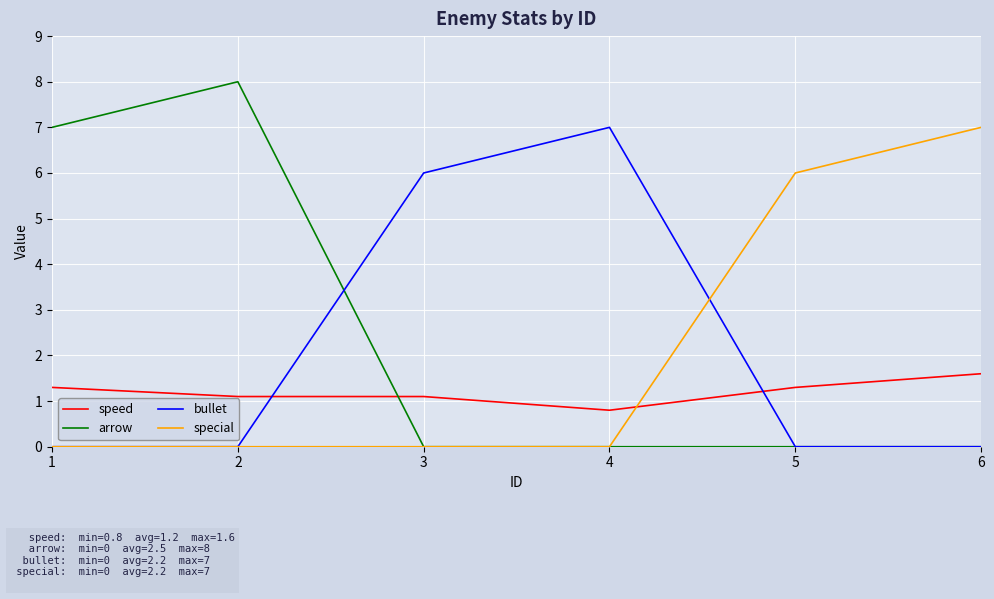

At which category does bullet reach its first local peak?

4